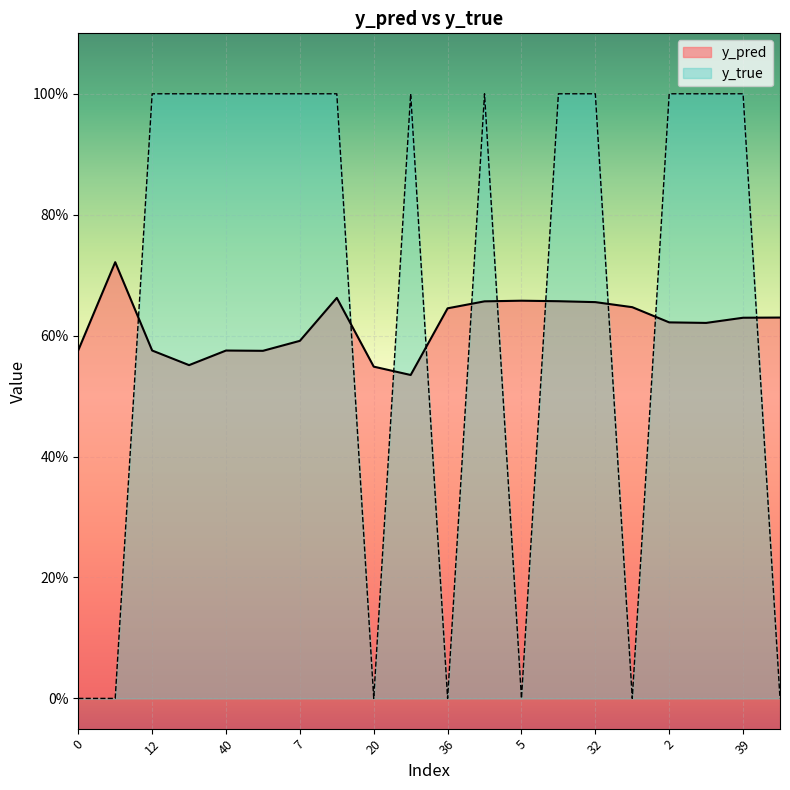

Rank the series at 3 from lowest to highest value.

y_pred, y_true